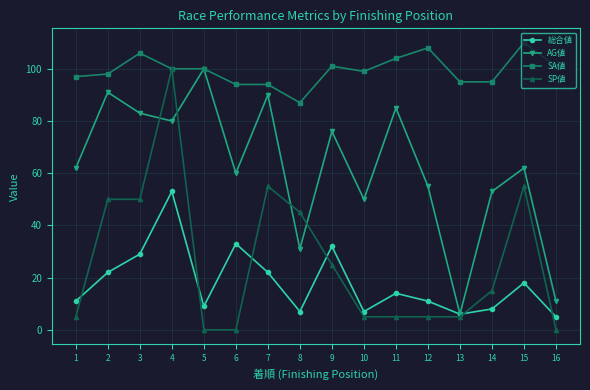

Which series has the largest range (max minus min)?

SP値